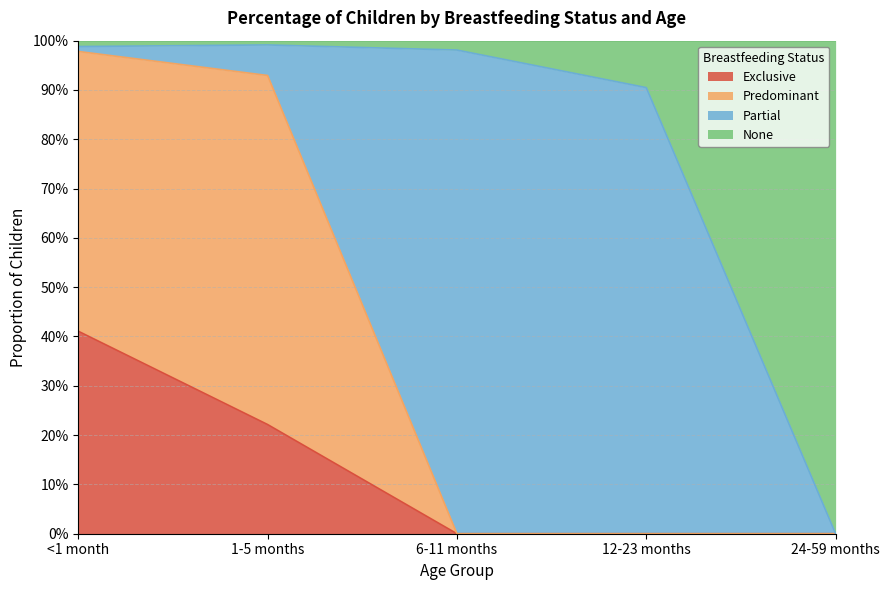

Is the value of Predominant at 12-23 months greater than the value of None at <1 month?

No